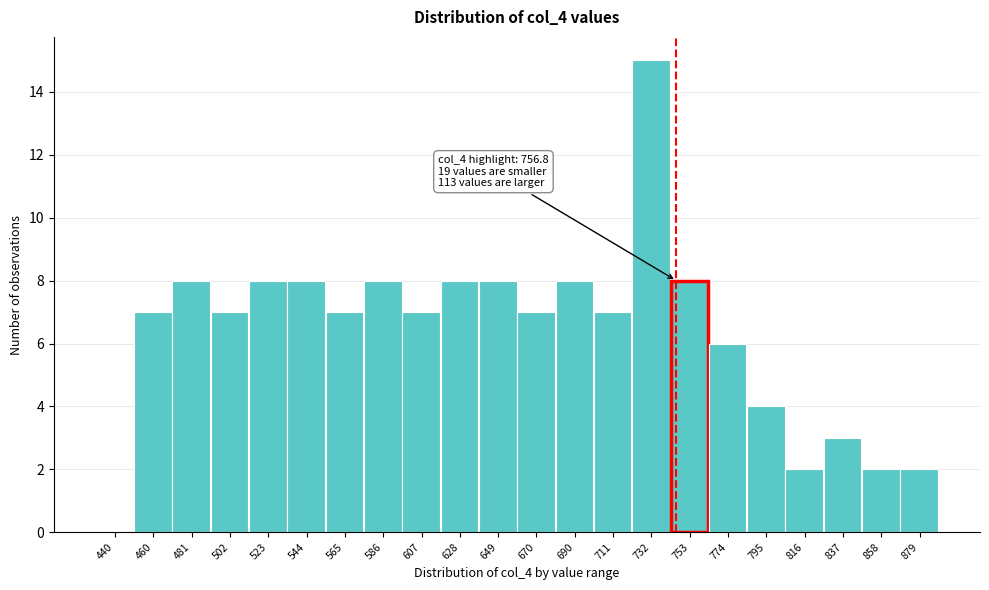

Reading right to left, extract all data points from this chart.

879=2	858=2	837=3	816=2	795=4	774=6	753=8	732=15	711=7	690=8	670=7	649=8	628=8	607=7	586=8	565=7	544=8	523=8	502=7	481=8	460=7	440=0